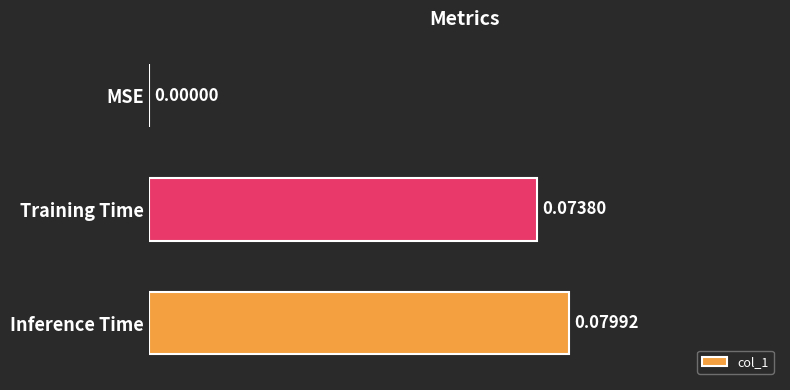

At which category does the chart reach its peak across all series?

Inference Time